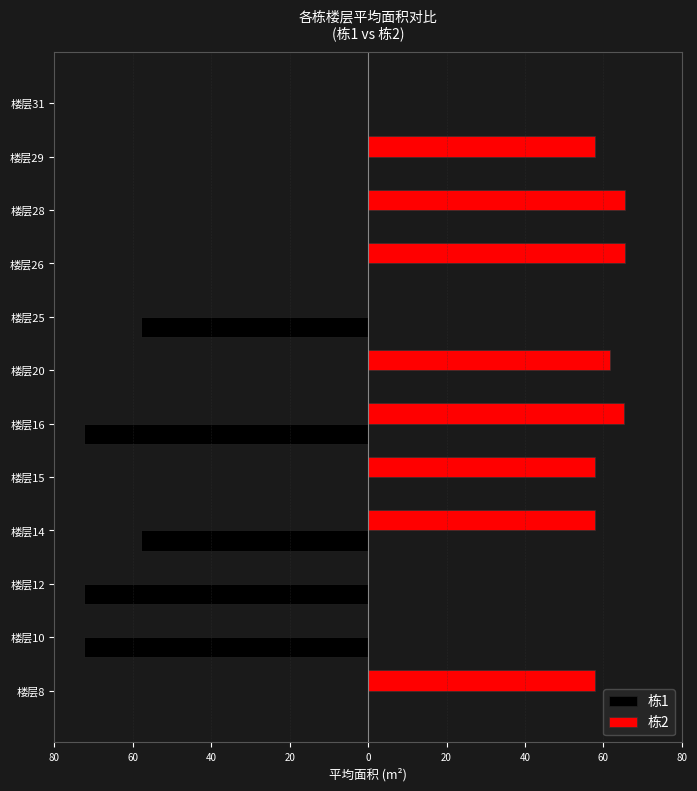

What are all the series names shown in the legend?

栋1, 栋2